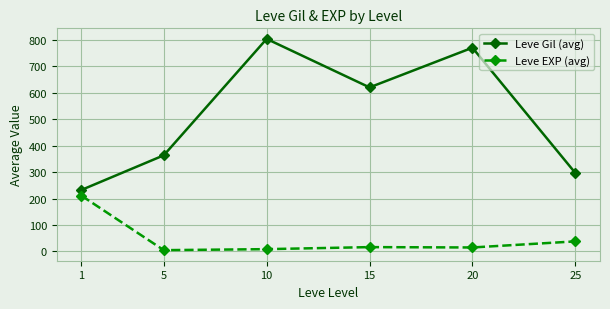

How many data points does each series have?

6